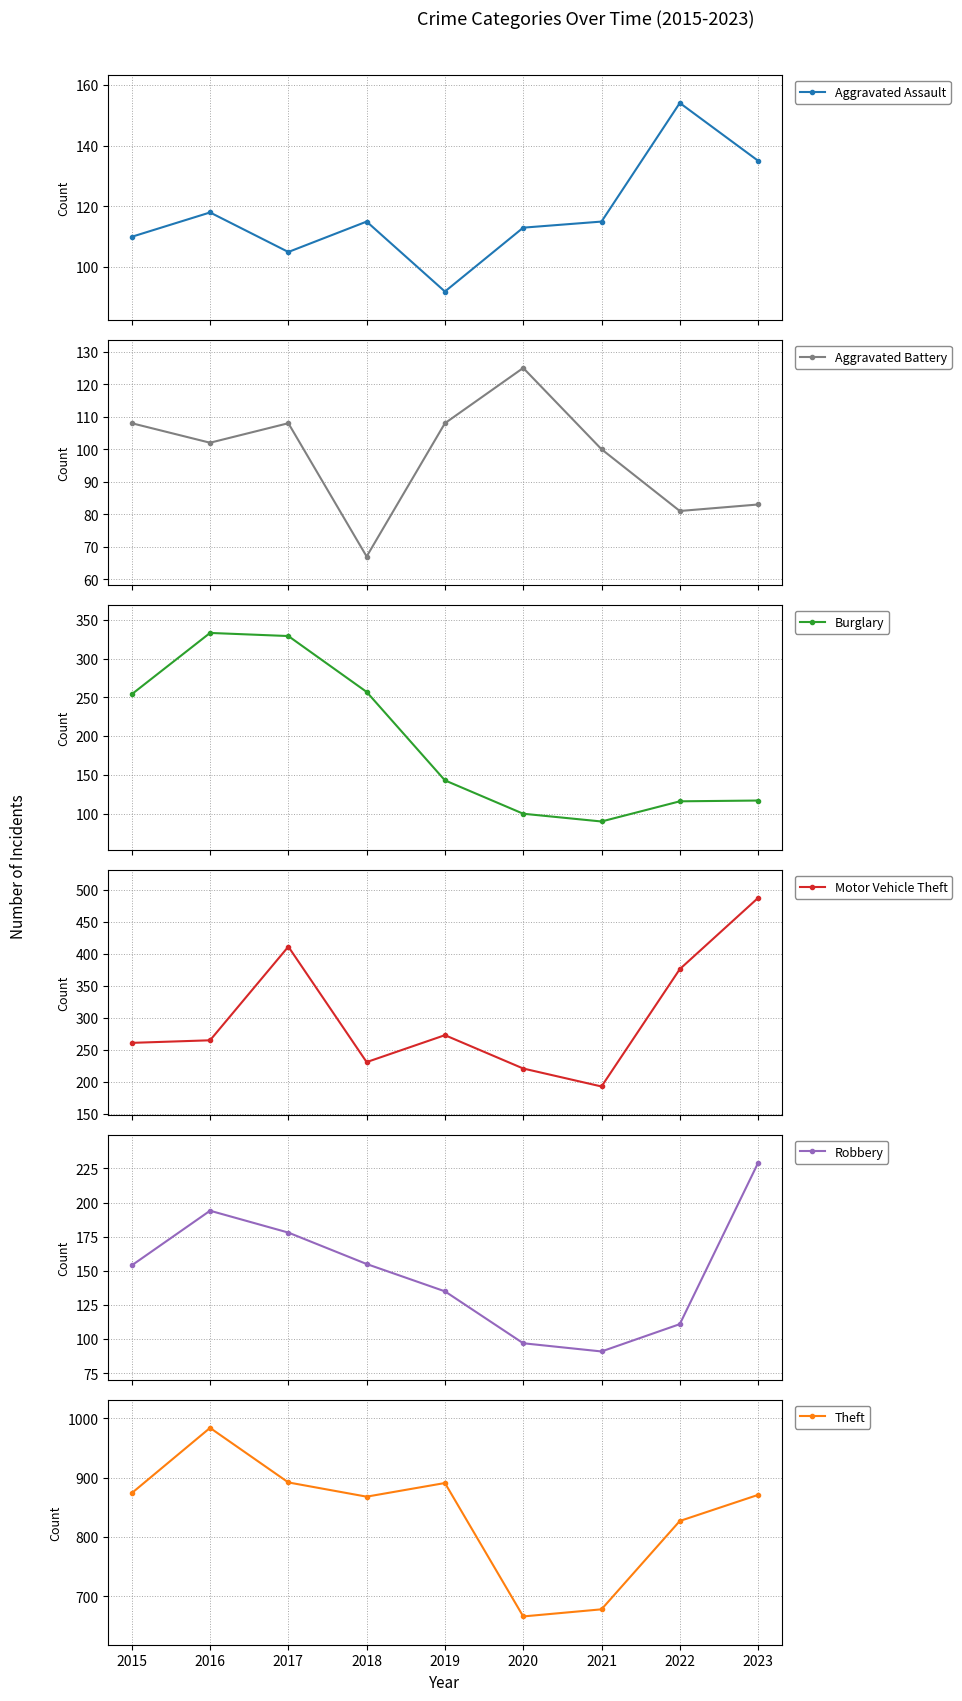

What is the approximate value of Robbery at 2019, to the nearest 10?

140